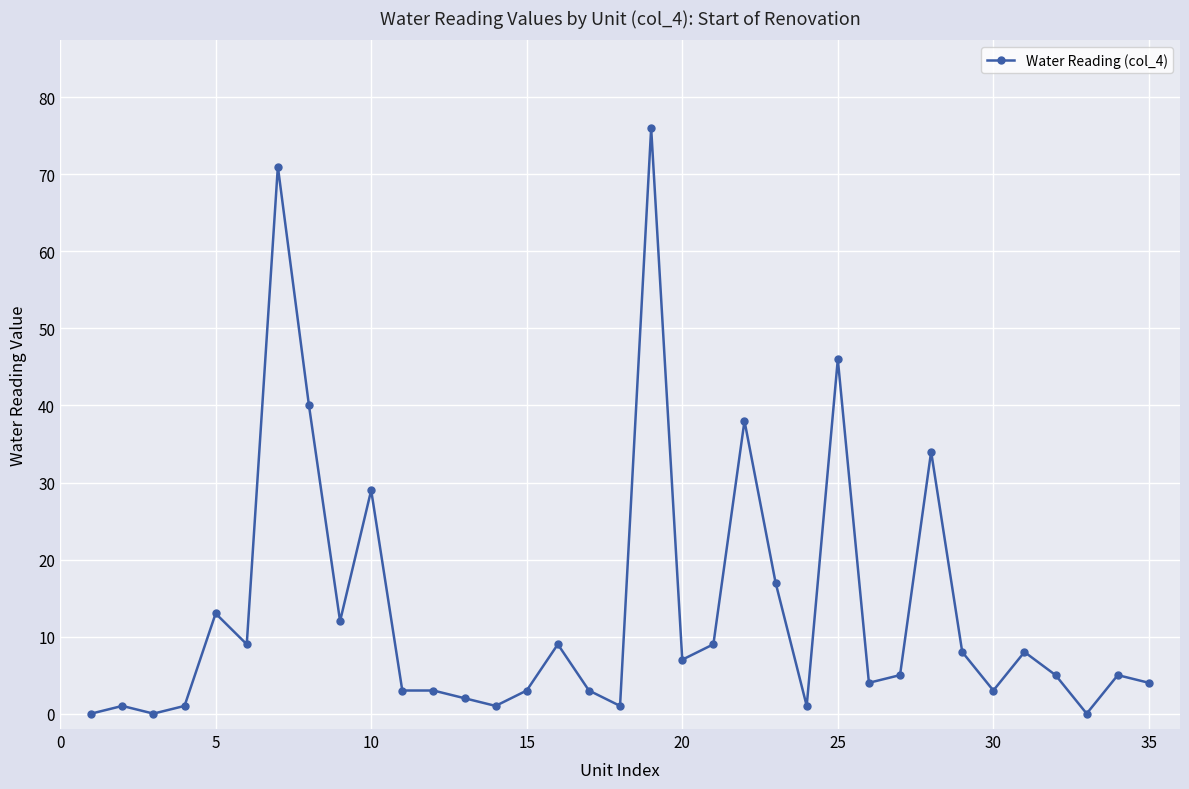

What is the average value?

13